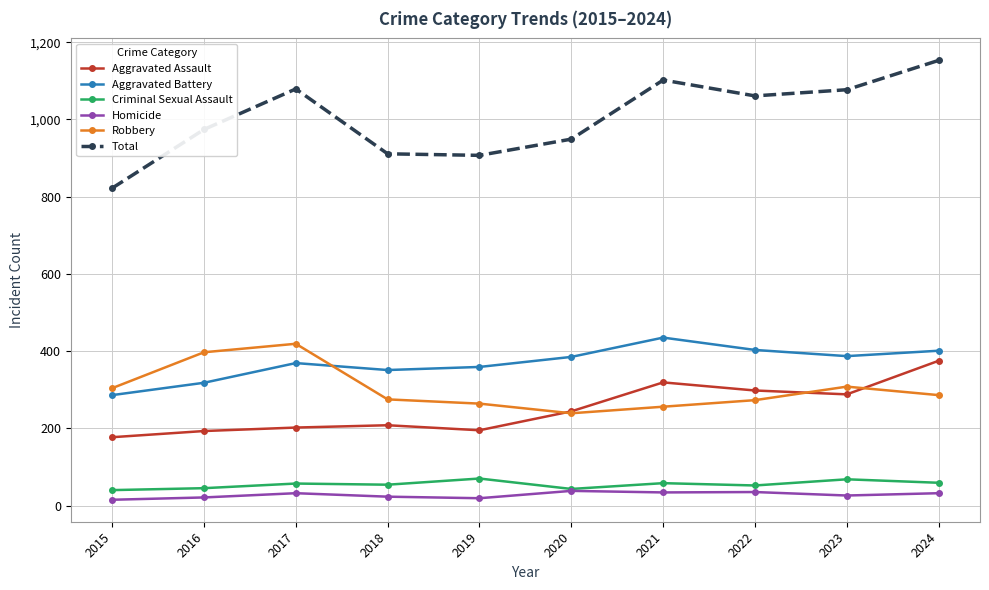

What is the greatest value displayed?

1153